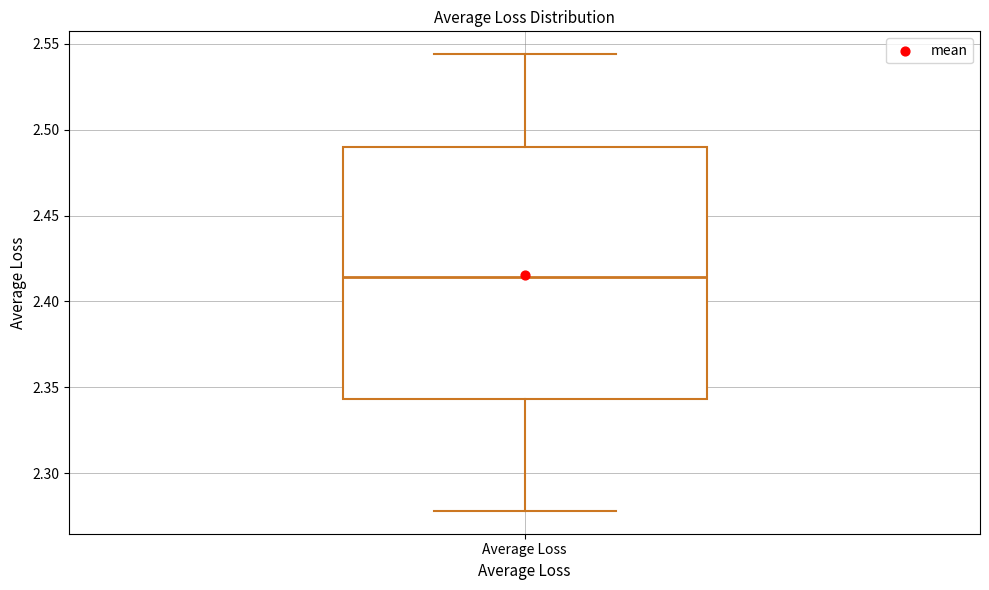

Where is the upper edge of the box for Average Loss on the y-axis? The values are not printed on the chart, so give them approximately, as read against the axis.

2.490